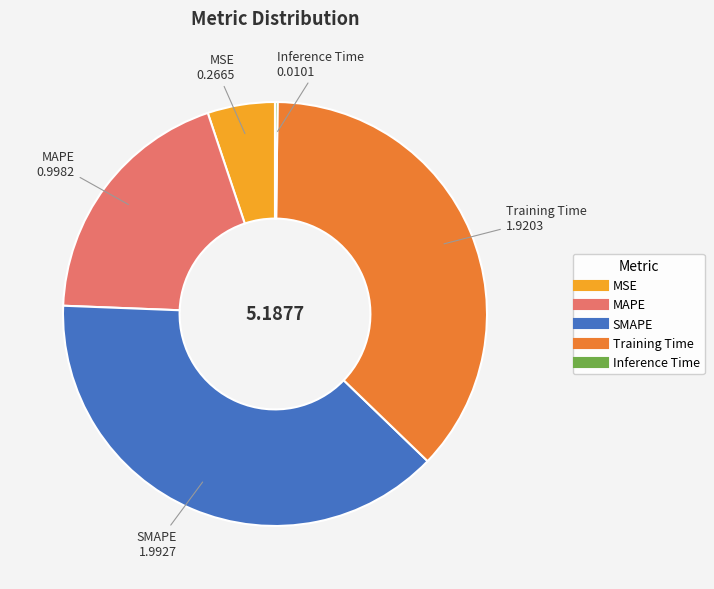

Which slice is the largest?

SMAPE